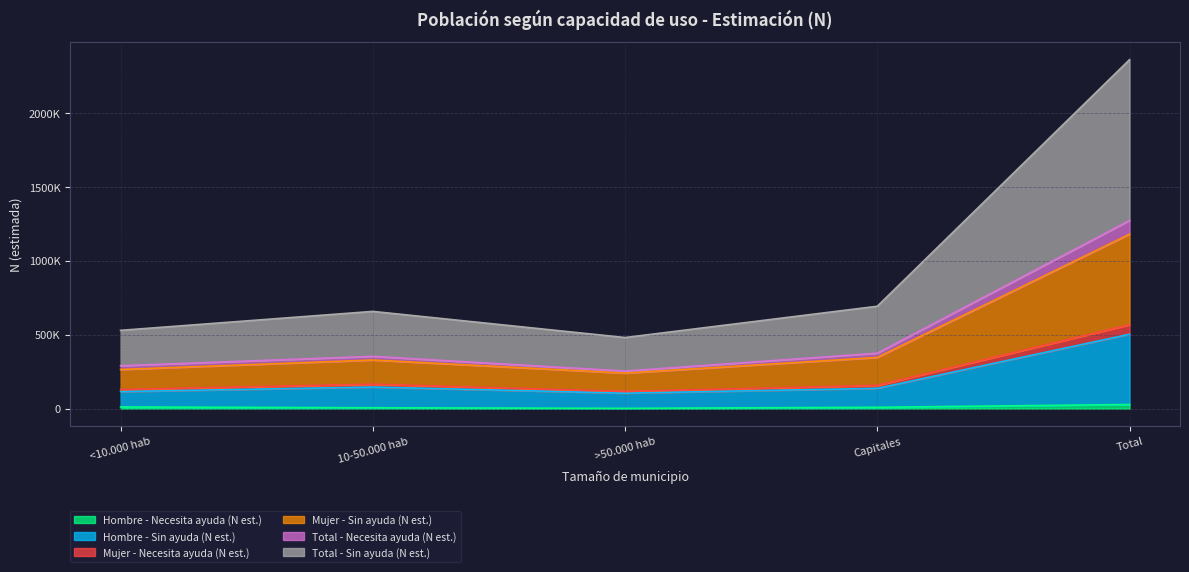

Count the number of data series in this chart.

6